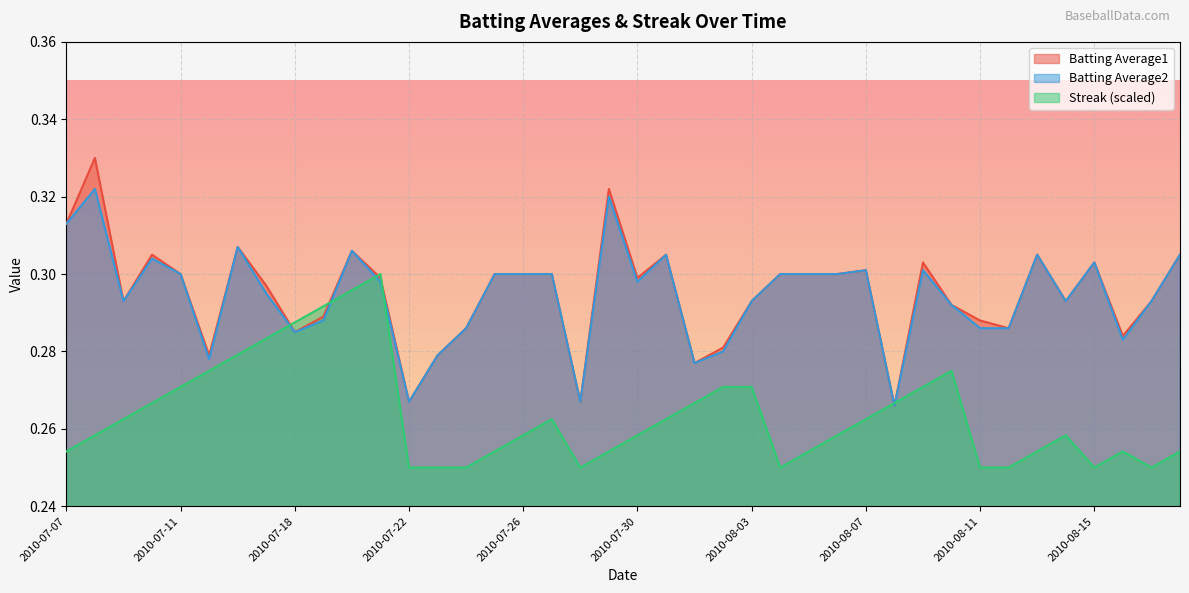

What is the approximate value of Streak at 2010-07-09?

0.3